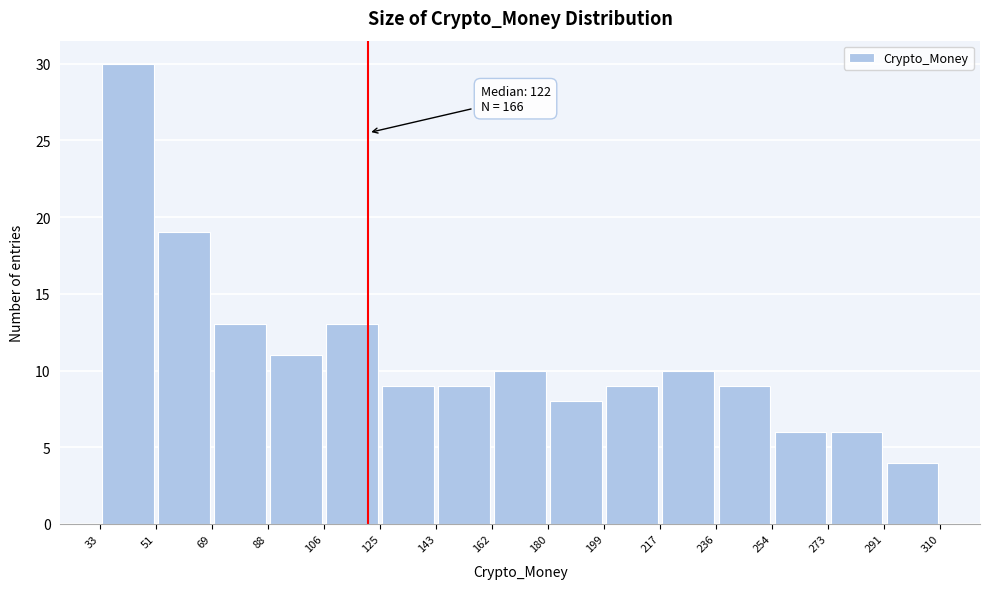

Over which range of the x-axis is the bar tallest?

33 to 51